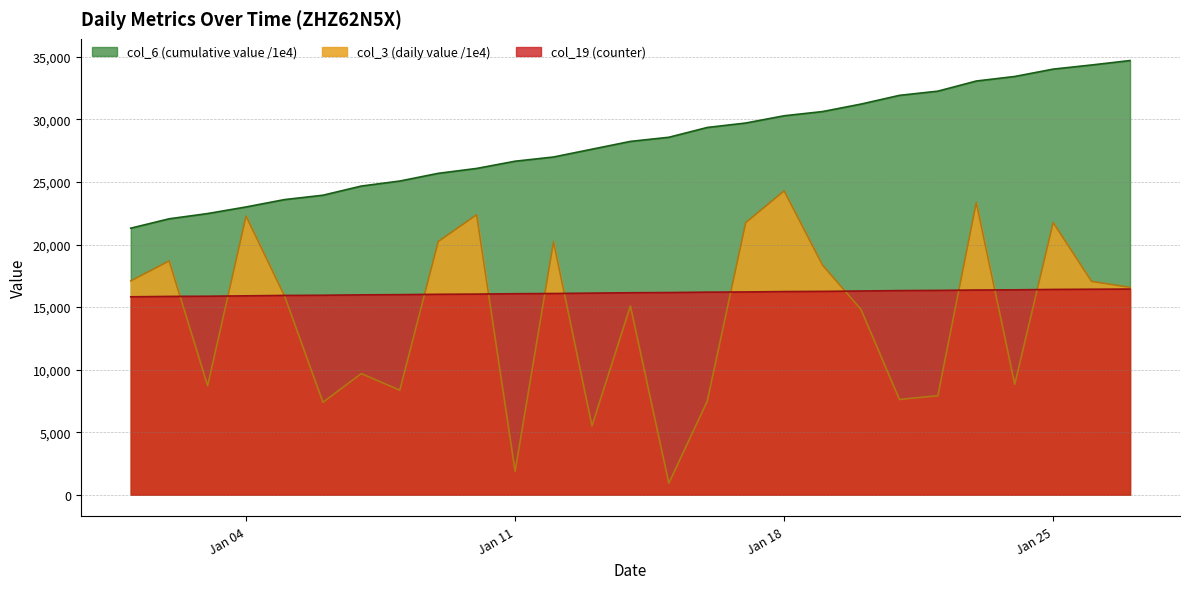

What is the sum of all col_3 values?

384071.2